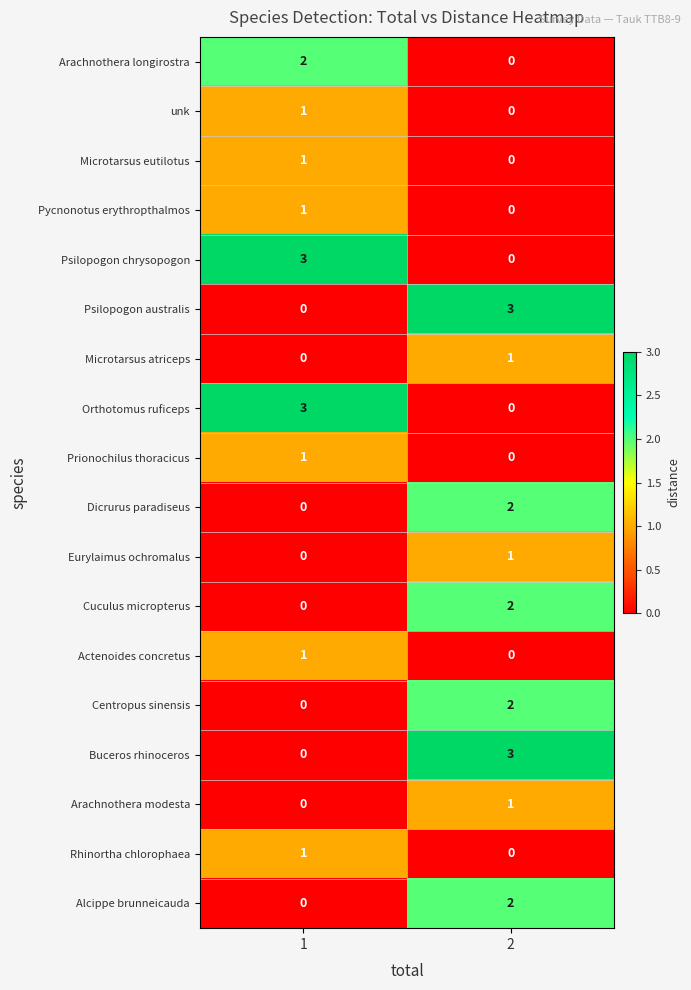

What is the total value across all series at 1?

14